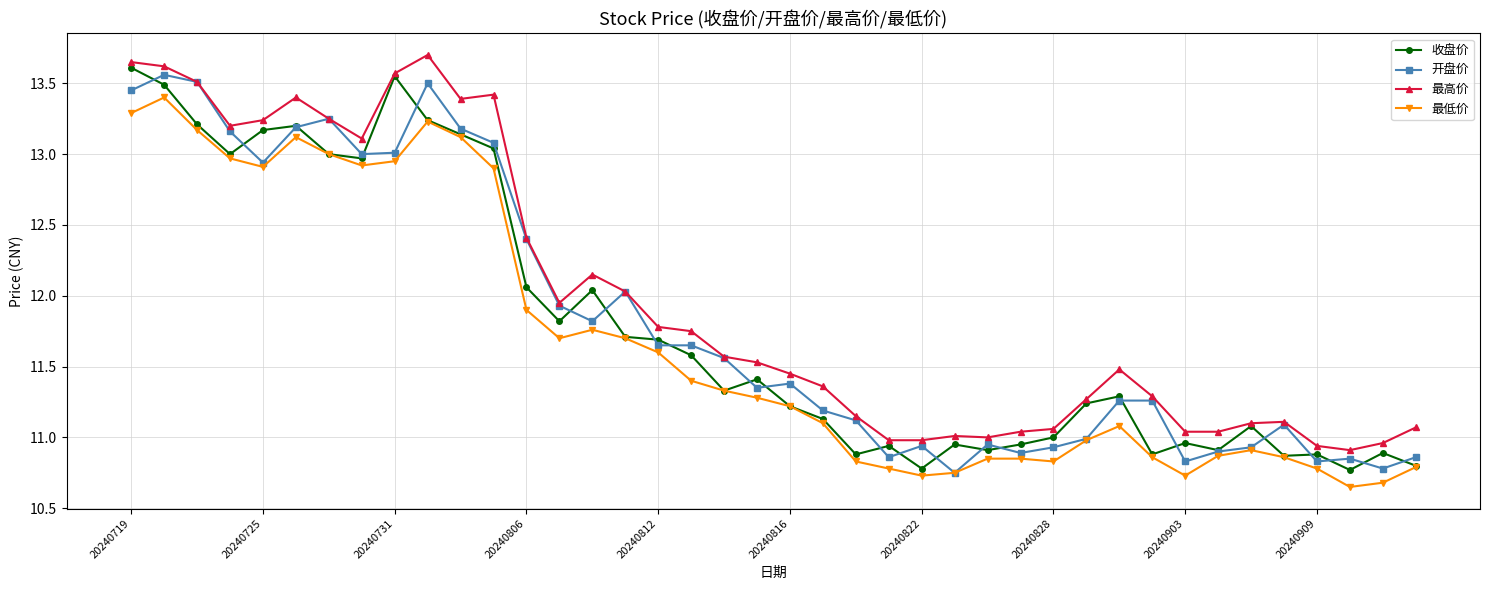

Rank the series by their maximum value, from lowest to highest.

最低价, 开盘价, 收盘价, 最高价